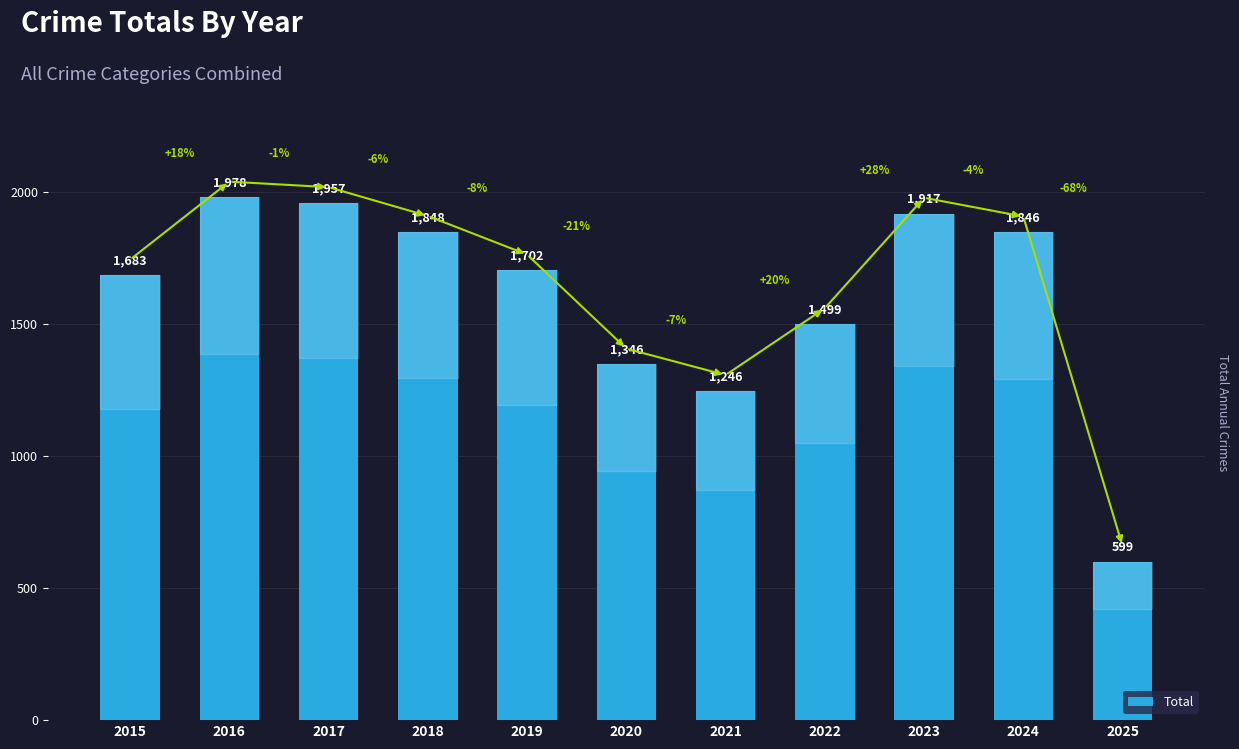

What is the value of the 2nd bar from the left?

1978